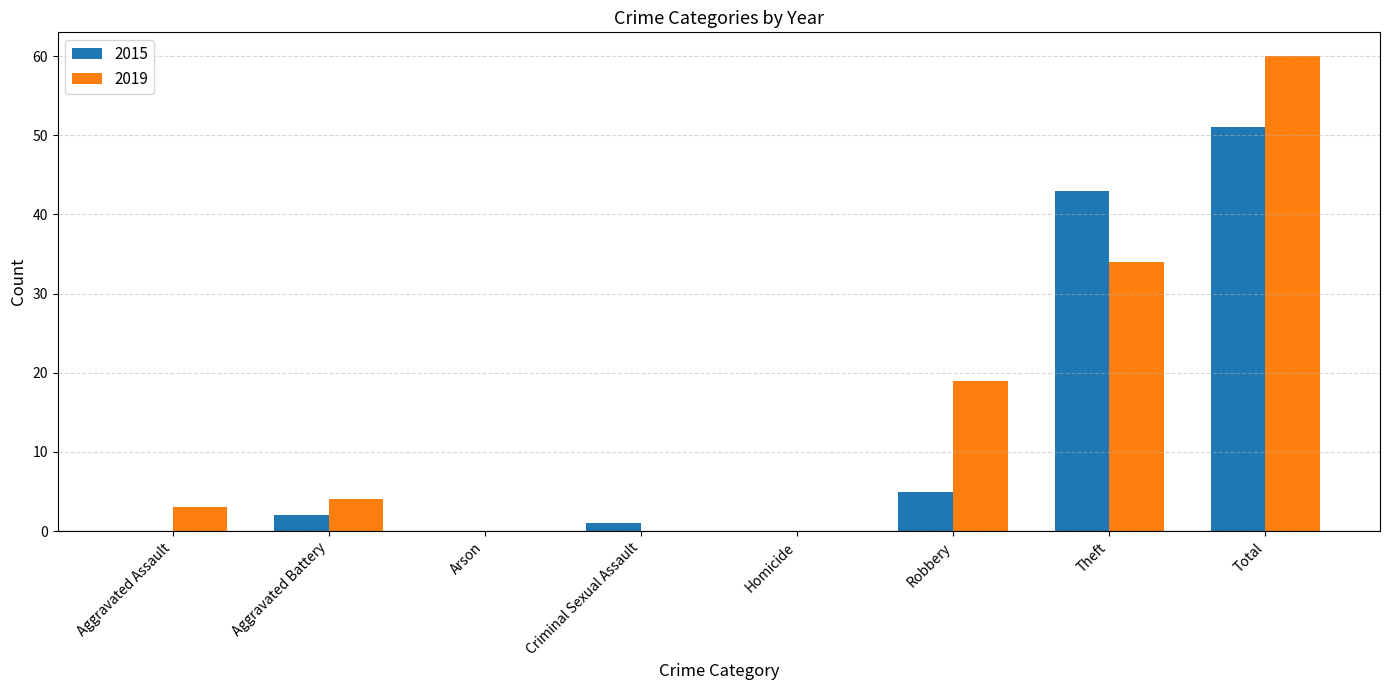

The value of 2015 at Robbery is 2. True or false?

False